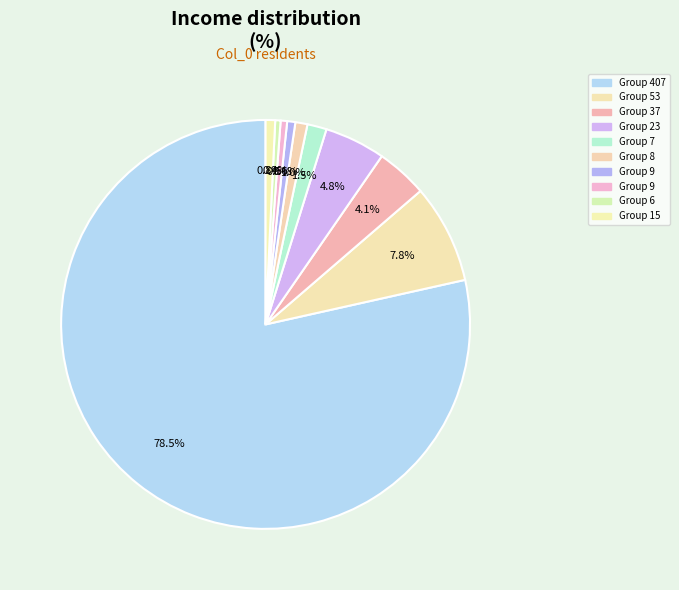

Count the number of slices in the pie.

10